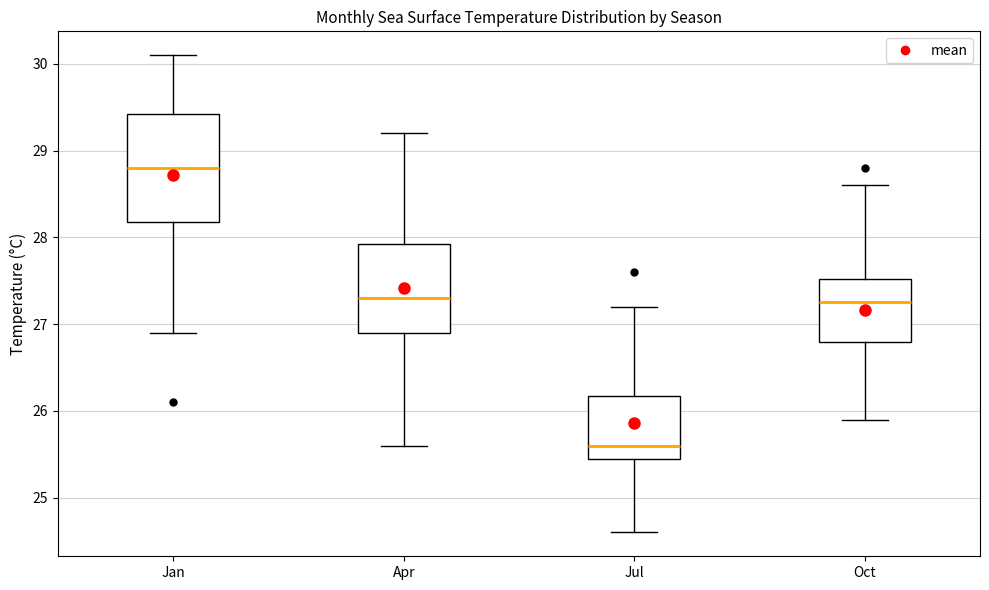

Which box's median line is the lowest?

Jul